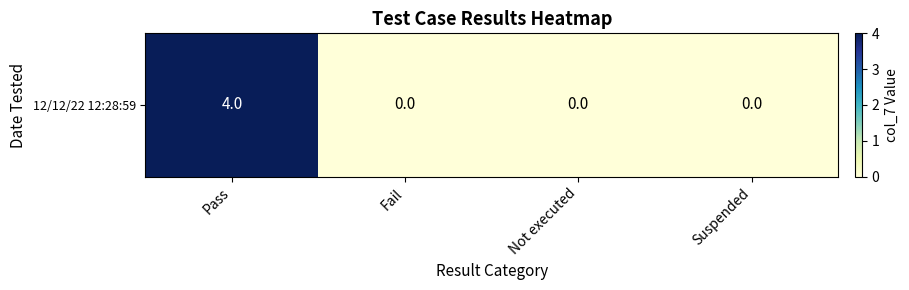

Is it true that the value at Fail is 1?

False